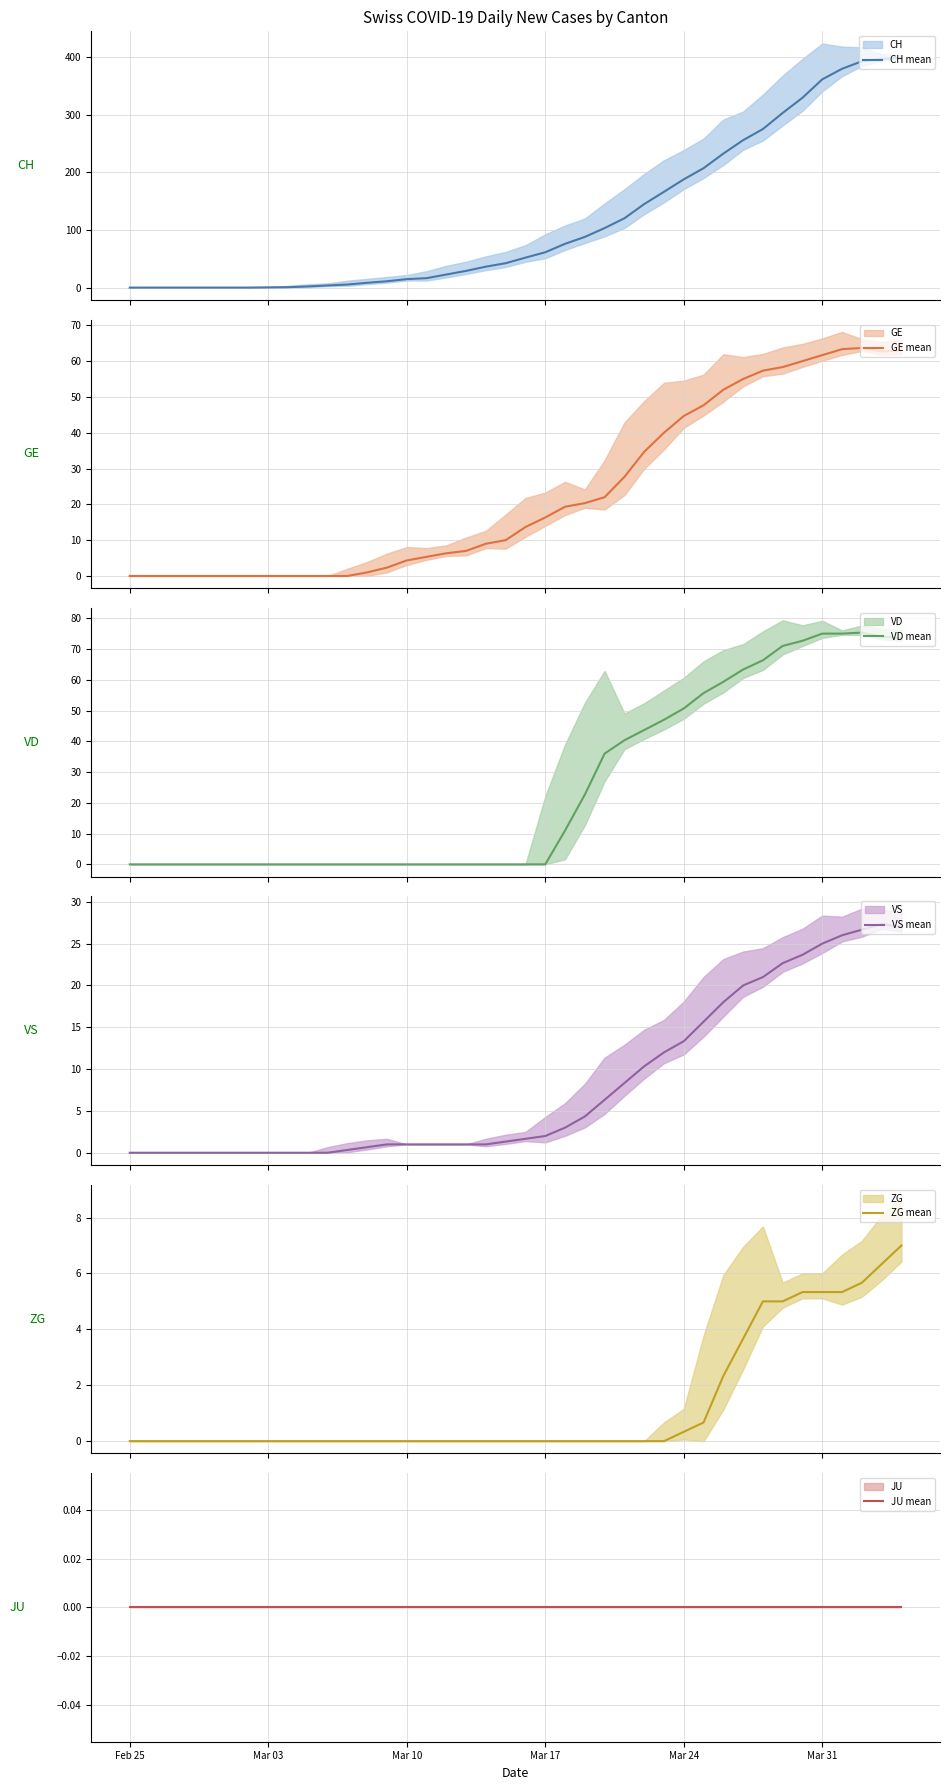

Reading right to left, extract all data points from this chart.

CH mean: 399.0	397.0	393.0	380.0	361.7	329.7	303.3	275.3	256.0	232.7	207.3	188.0	166.3	145.0	120.3	103.3	88.0	76.0	61.3	52.0	42.3	36.3	29.0	22.7	16.3	14.7	11.0	8.3	5.3	3.7	2.0	0.7	0.3	0.0	0.0	0.0	0.0	0.0	0.0	0.0
GE mean: 63.0	62.7	63.7	63.3	61.7	60.0	58.3	57.3	55.0	52.0	47.7	44.7	40.0	34.7	27.7	22.0	20.3	19.3	16.3	13.7	10.0	9.0	7.0	6.3	5.3	4.3	2.3	1.0	0.0	0.0	0.0	0.0	0.0	0.0	0.0	0.0	0.0	0.0	0.0	0.0
VD mean: 73.5	74.0	75.3	75.0	75.0	72.7	71.0	66.3	63.3	59.3	55.7	50.7	47.0	43.7	40.3	36.0	22.7	11.0	0.0	0.0	0.0	0.0	0.0	0.0	0.0	0.0	0.0	0.0	0.0	0.0	0.0	0.0	0.0	0.0	0.0	0.0	0.0	0.0	0.0	0.0
VS mean: 27.0	27.3	26.7	26.0	25.0	23.7	22.7	21.0	20.0	18.0	15.7	13.3	12.0	10.3	8.3	6.3	4.3	3.0	2.0	1.7	1.3	1.0	1.0	1.0	1.0	1.0	1.0	0.7	0.3	0.0	0.0	0.0	0.0	0.0	0.0	0.0	0.0	0.0	0.0	0.0
ZG mean: 7.0	6.3	5.7	5.3	5.3	5.3	5.0	5.0	3.7	2.3	0.7	0.3	0.0	0.0	0.0	0.0	0.0	0.0	0.0	0.0	0.0	0.0	0.0	0.0	0.0	0.0	0.0	0.0	0.0	0.0	0.0	0.0	0.0	0.0	0.0	0.0	0.0	0.0	0.0	0.0
JU mean: 0.0	0.0	0.0	0.0	0.0	0.0	0.0	0.0	0.0	0.0	0.0	0.0	0.0	0.0	0.0	0.0	0.0	0.0	0.0	0.0	0.0	0.0	0.0	0.0	0.0	0.0	0.0	0.0	0.0	0.0	0.0	0.0	0.0	0.0	0.0	0.0	0.0	0.0	0.0	0.0